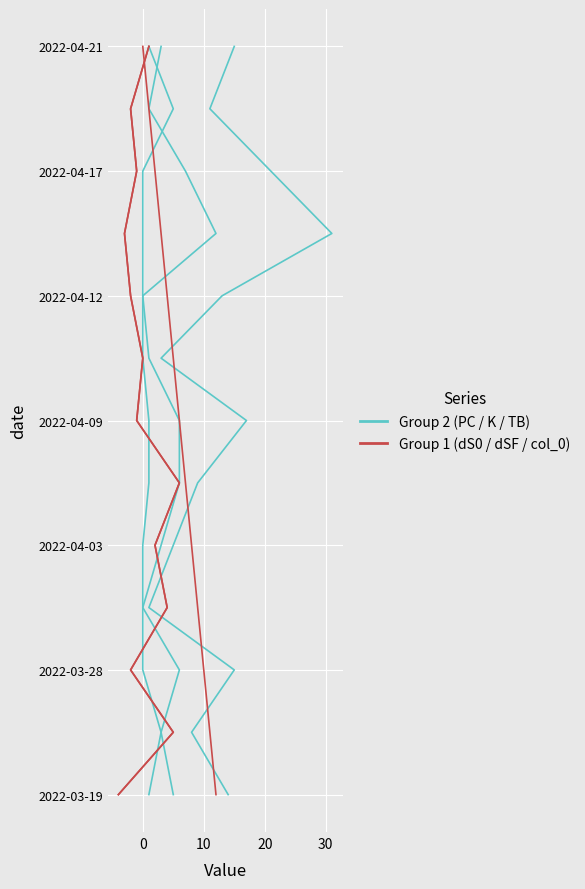

True or false: PC has more than 2 points higher than both neighbors.

False